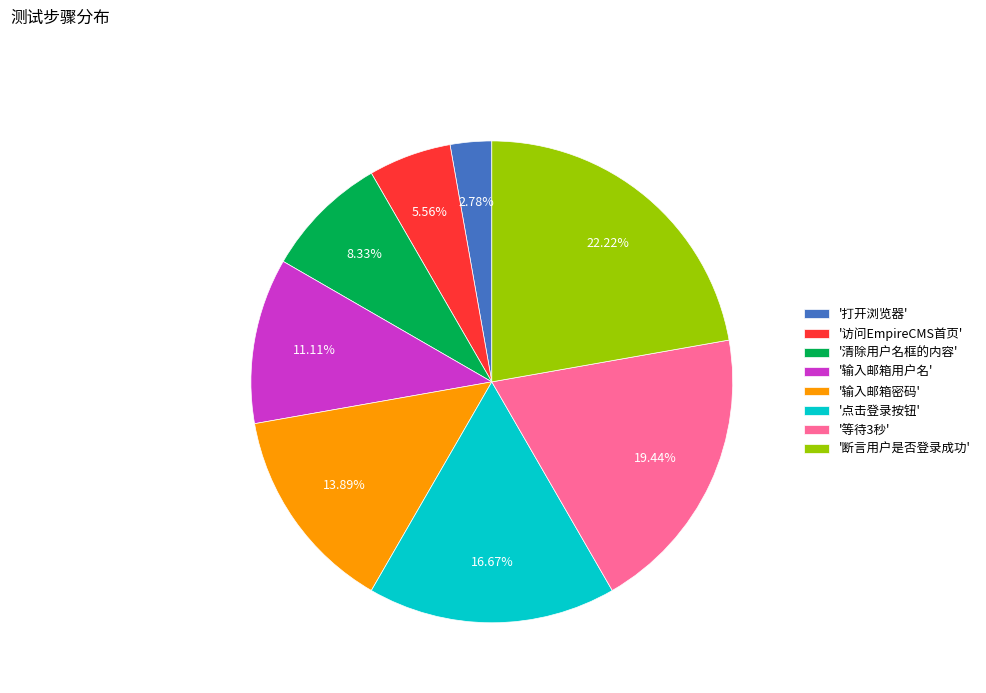

Which category has the smallest portion of the pie?

'打开浏览器'